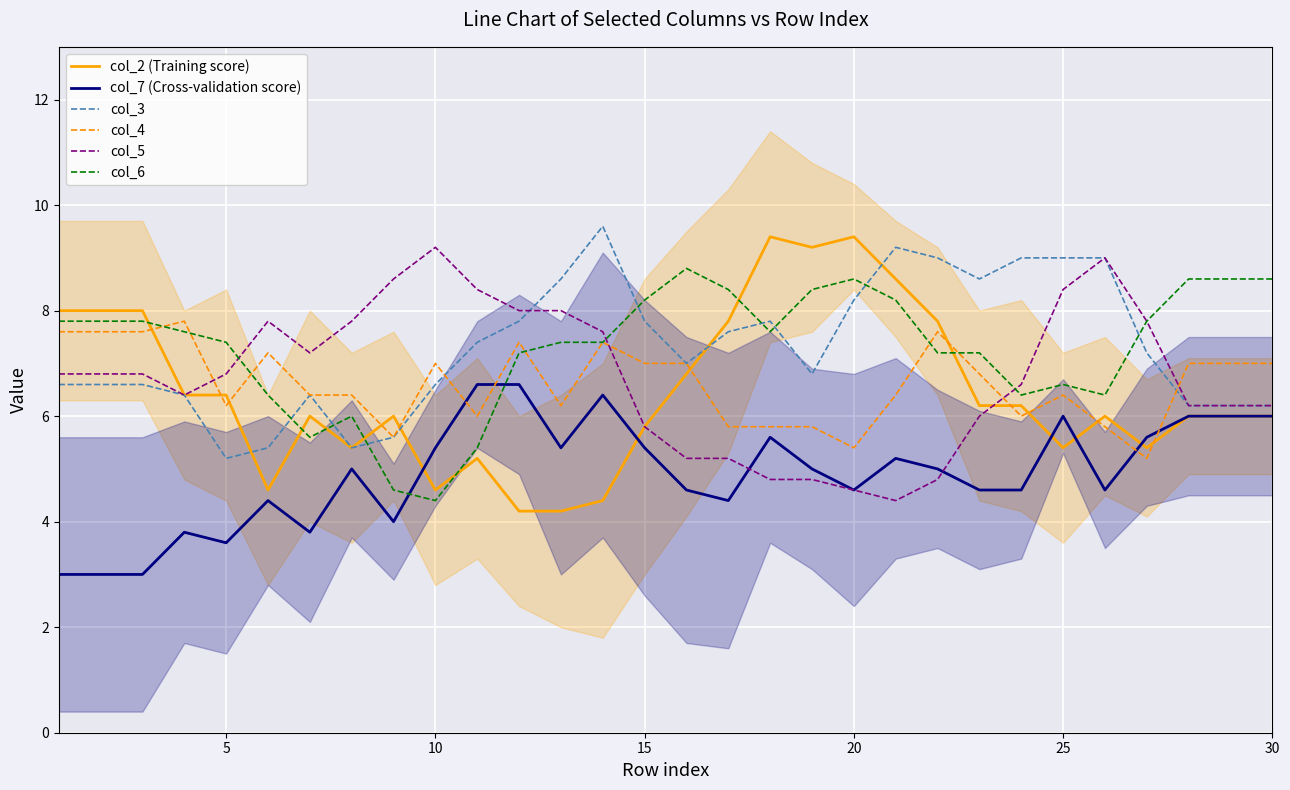

Which series ends up on top after the final intersection of col_6 and col_5?

col_5